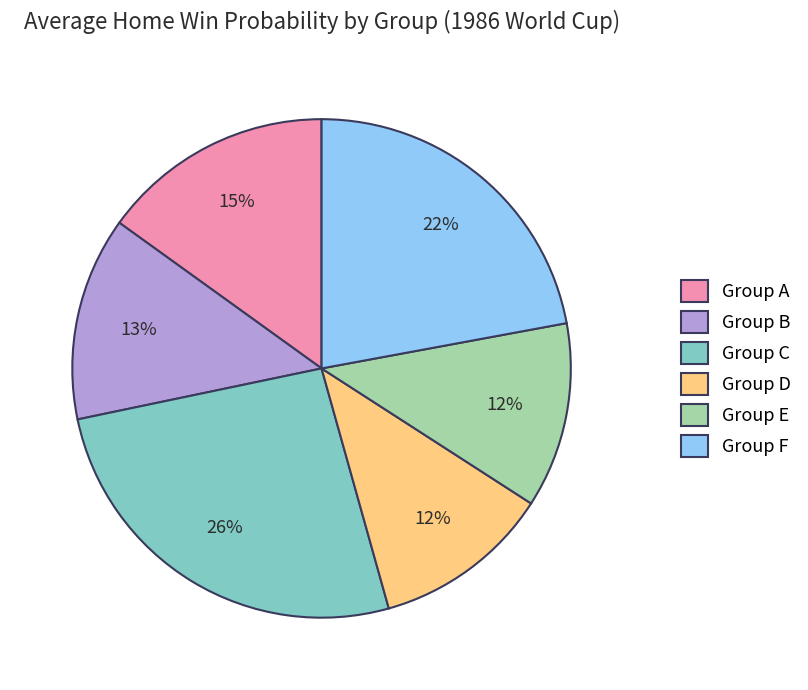

Is it true that Group D is 12% of the pie?

True